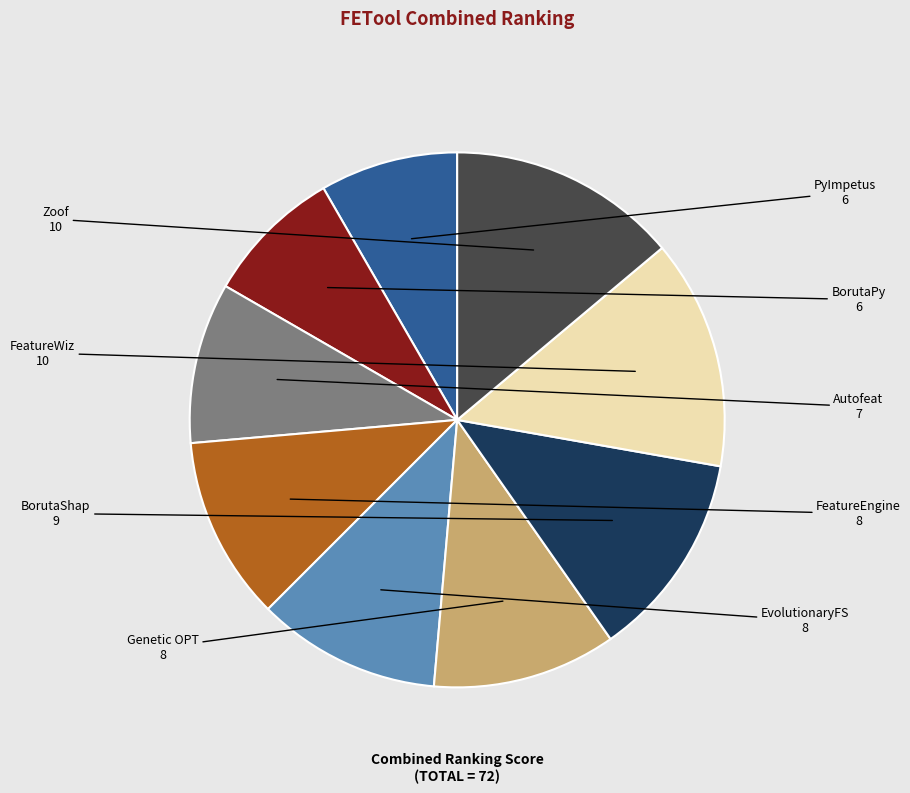

Count the number of slices in the pie.

9